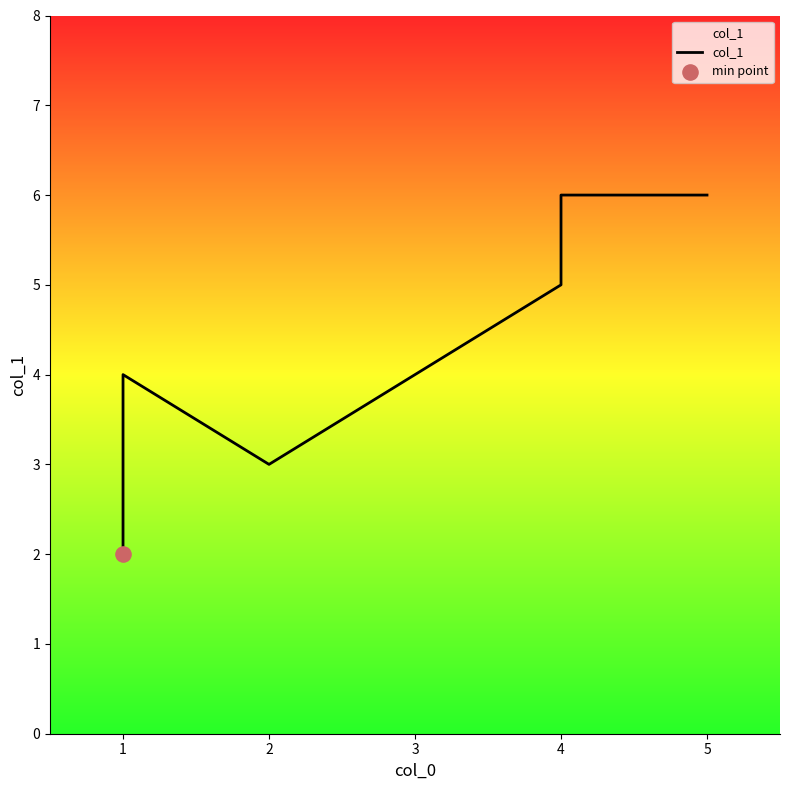

Which has a higher value, 1 or 4?

4